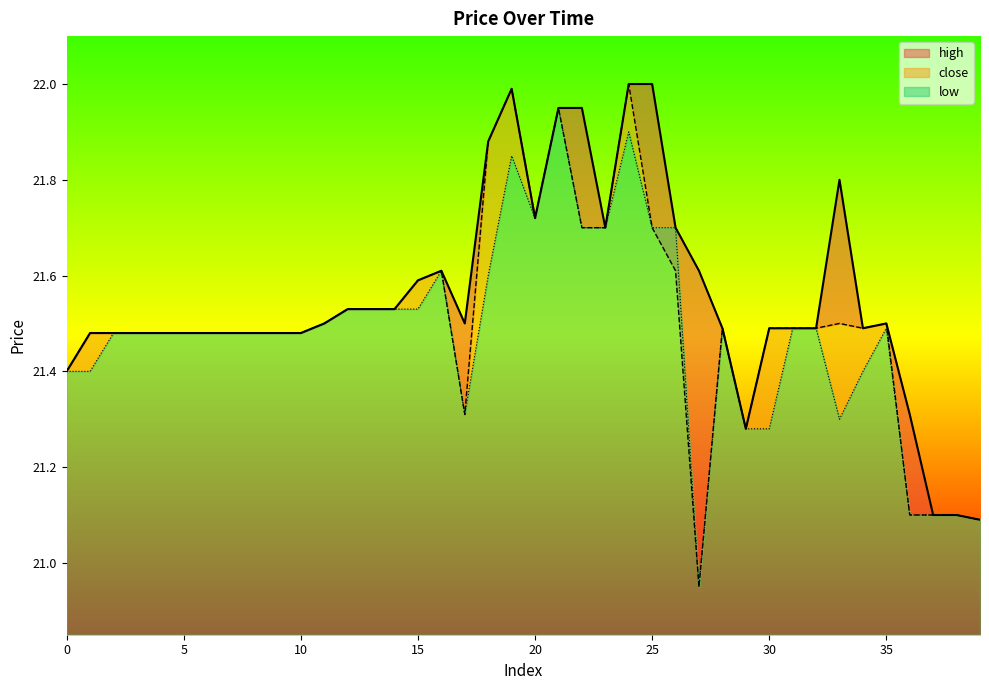

Reading left to right, transcribe all the data shown in this chart.

close: 21.4	21.5	21.5	21.5	21.5	21.5	21.5	21.5	21.5	21.5	21.5	21.5	21.5	21.5	21.5	21.6	21.6	21.3	21.9	22.0	21.7	21.9	21.7	21.7	22.0	21.7	21.6	20.9	21.5	21.3	21.5	21.5	21.5	21.5	21.5	21.5	21.1	21.1	21.1	21.1
high: 21.4	21.5	21.5	21.5	21.5	21.5	21.5	21.5	21.5	21.5	21.5	21.5	21.5	21.5	21.5	21.6	21.6	21.5	21.9	22.0	21.7	21.9	21.9	21.7	22.0	22.0	21.7	21.6	21.5	21.3	21.5	21.5	21.5	21.8	21.5	21.5	21.3	21.1	21.1	21.1
low: 21.4	21.4	21.5	21.5	21.5	21.5	21.5	21.5	21.5	21.5	21.5	21.5	21.5	21.5	21.5	21.5	21.6	21.3	21.6	21.9	21.7	21.9	21.7	21.7	21.9	21.7	21.7	20.9	21.5	21.3	21.3	21.5	21.5	21.3	21.4	21.5	21.1	21.1	21.1	21.1